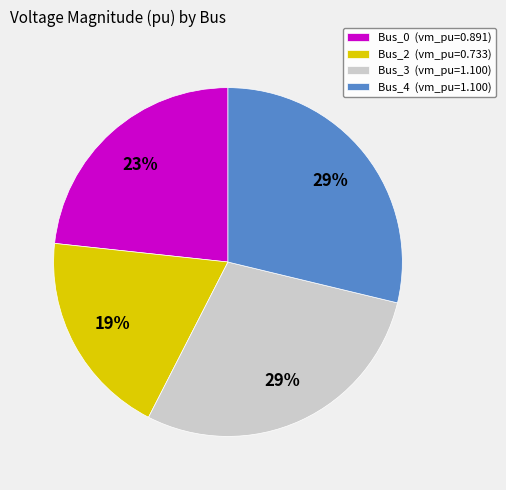

How many slices are in this pie chart?

4